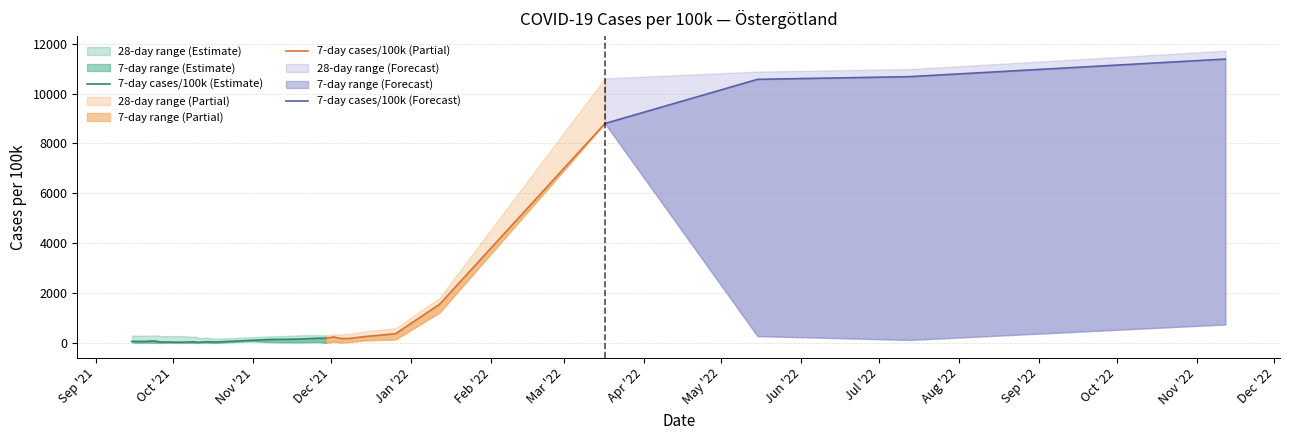

What position from the left is 12?

13